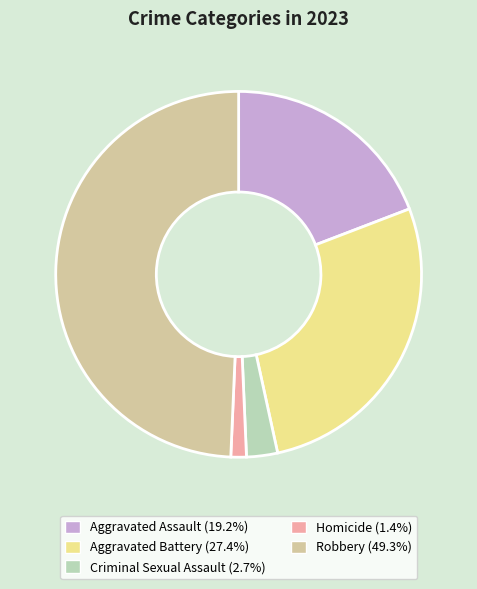

Is Aggravated Assault the majority of the pie?

No